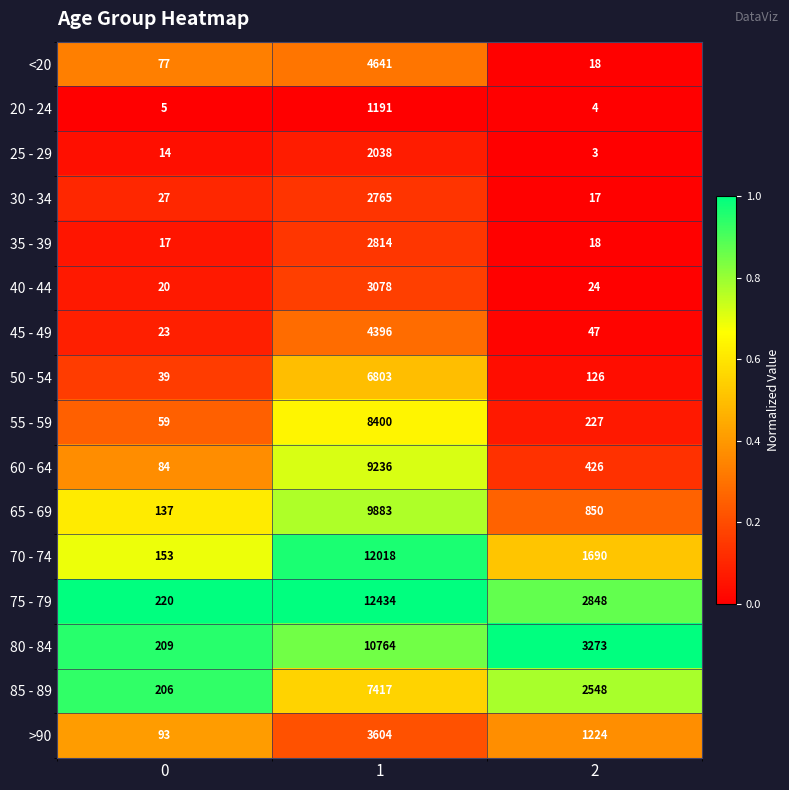

The value of 45 - 49 at 1 is 2337. True or false?

False